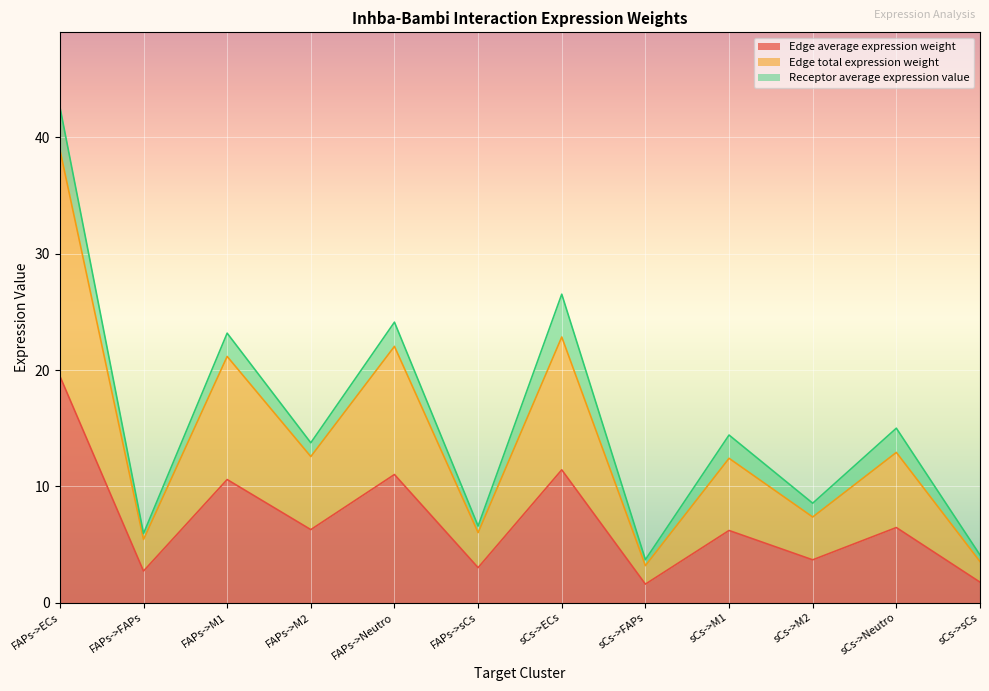

What value does the Edge average expression weight series have at sCs->Neutro?

6.5